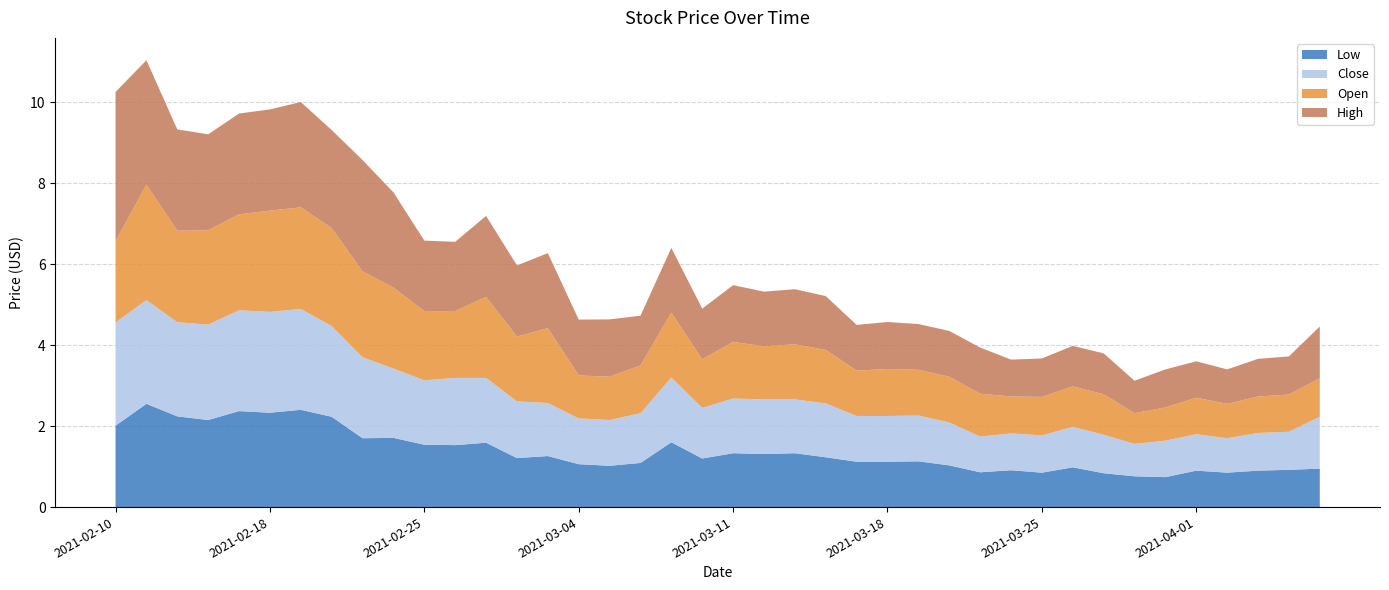

Reading right to left, what are all the values shown in this chart?

Low: 2021-04-08=0.9	2021-04-07=0.9	2021-04-06=0.9	2021-04-05=0.9	2021-04-01=0.9	2021-03-31=0.7	2021-03-30=0.8	2021-03-29=0.8	2021-03-26=1.0	2021-03-25=0.9	2021-03-24=0.9	2021-03-23=0.9	2021-03-22=1.0	2021-03-19=1.1	2021-03-18=1.1	2021-03-17=1.1	2021-03-16=1.2	2021-03-15=1.3	2021-03-12=1.3	2021-03-11=1.3	2021-03-10=1.2	2021-03-09=1.6	2021-03-08=1.1	2021-03-05=1.0	2021-03-04=1.1	2021-03-03=1.3	2021-03-02=1.2	2021-03-01=1.6	2021-02-26=1.5	2021-02-25=1.5	2021-02-24=1.7	2021-02-23=1.7	2021-02-22=2.2	2021-02-19=2.4	2021-02-18=2.3	2021-02-17=2.4	2021-02-16=2.2	2021-02-12=2.2	2021-02-11=2.5	2021-02-10=2.0
Close: 2021-04-08=1.3	2021-04-07=0.9	2021-04-06=0.9	2021-04-05=0.9	2021-04-01=0.9	2021-03-31=0.9	2021-03-30=0.8	2021-03-29=0.9	2021-03-26=1.0	2021-03-25=0.9	2021-03-24=0.9	2021-03-23=0.9	2021-03-22=1.1	2021-03-19=1.1	2021-03-18=1.1	2021-03-17=1.1	2021-03-16=1.3	2021-03-15=1.3	2021-03-12=1.4	2021-03-11=1.4	2021-03-10=1.2	2021-03-09=1.6	2021-03-08=1.2	2021-03-05=1.1	2021-03-04=1.1	2021-03-03=1.3	2021-03-02=1.4	2021-03-01=1.6	2021-02-26=1.7	2021-02-25=1.6	2021-02-24=1.7	2021-02-23=2.0	2021-02-22=2.2	2021-02-19=2.5	2021-02-18=2.5	2021-02-17=2.5	2021-02-16=2.4	2021-02-12=2.3	2021-02-11=2.6	2021-02-10=2.5
Open: 2021-04-08=0.9	2021-04-07=0.9	2021-04-06=0.9	2021-04-05=0.9	2021-04-01=0.9	2021-03-31=0.8	2021-03-30=0.8	2021-03-29=1.0	2021-03-26=1.0	2021-03-25=0.9	2021-03-24=0.9	2021-03-23=1.1	2021-03-22=1.1	2021-03-19=1.1	2021-03-18=1.2	2021-03-17=1.1	2021-03-16=1.3	2021-03-15=1.4	2021-03-12=1.3	2021-03-11=1.4	2021-03-10=1.2	2021-03-09=1.6	2021-03-08=1.2	2021-03-05=1.1	2021-03-04=1.1	2021-03-03=1.9	2021-03-02=1.6	2021-03-01=2.0	2021-02-26=1.6	2021-02-25=1.7	2021-02-24=2.0	2021-02-23=2.1	2021-02-22=2.4	2021-02-19=2.5	2021-02-18=2.5	2021-02-17=2.4	2021-02-16=2.3	2021-02-12=2.3	2021-02-11=2.8	2021-02-10=2.0
High: 2021-04-08=1.3	2021-04-07=0.9	2021-04-06=0.9	2021-04-05=0.9	2021-04-01=0.9	2021-03-31=0.9	2021-03-30=0.8	2021-03-29=1.0	2021-03-26=1.0	2021-03-25=0.9	2021-03-24=0.9	2021-03-23=1.1	2021-03-22=1.1	2021-03-19=1.1	2021-03-18=1.2	2021-03-17=1.1	2021-03-16=1.3	2021-03-15=1.4	2021-03-12=1.4	2021-03-11=1.4	2021-03-10=1.2	2021-03-09=1.6	2021-03-08=1.2	2021-03-05=1.4	2021-03-04=1.4	2021-03-03=1.9	2021-03-02=1.8	2021-03-01=2.0	2021-02-26=1.7	2021-02-25=1.7	2021-02-24=2.3	2021-02-23=2.8	2021-02-22=2.4	2021-02-19=2.6	2021-02-18=2.5	2021-02-17=2.5	2021-02-16=2.4	2021-02-12=2.5	2021-02-11=3.1	2021-02-10=3.7